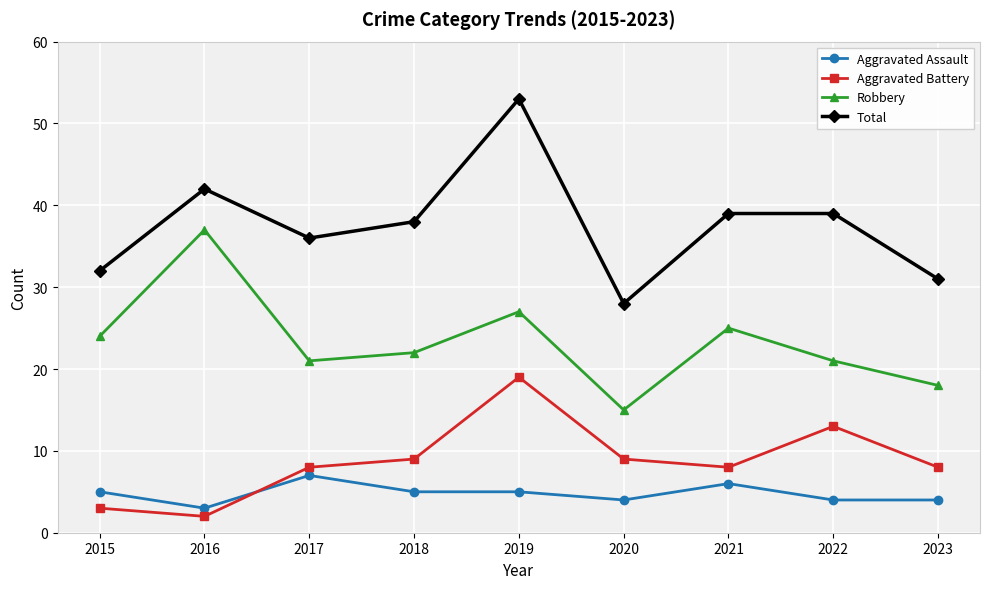

Reading left to right, transcribe all the data shown in this chart.

Aggravated Assault: 5	3	7	5	5	4	6	4	4
Aggravated Battery: 3	2	8	9	19	9	8	13	8
Robbery: 24	37	21	22	27	15	25	21	18
Total: 32	42	36	38	53	28	39	39	31